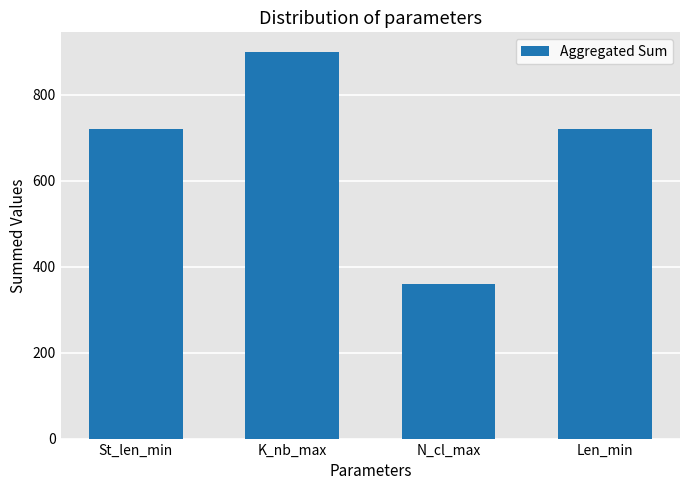

What value does the data have at Len_min, to the nearest 50?

700